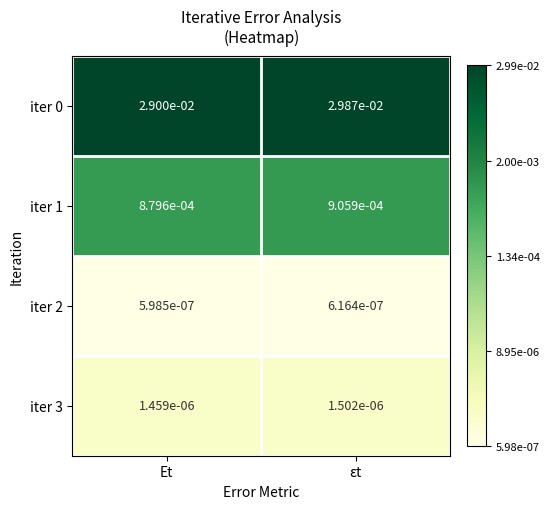

At which category is the sum across all series the highest?

εt